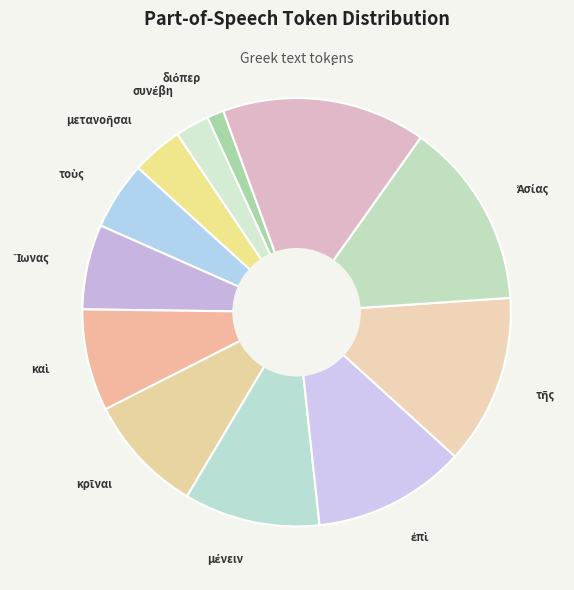

Count the number of slices in the pie.

12